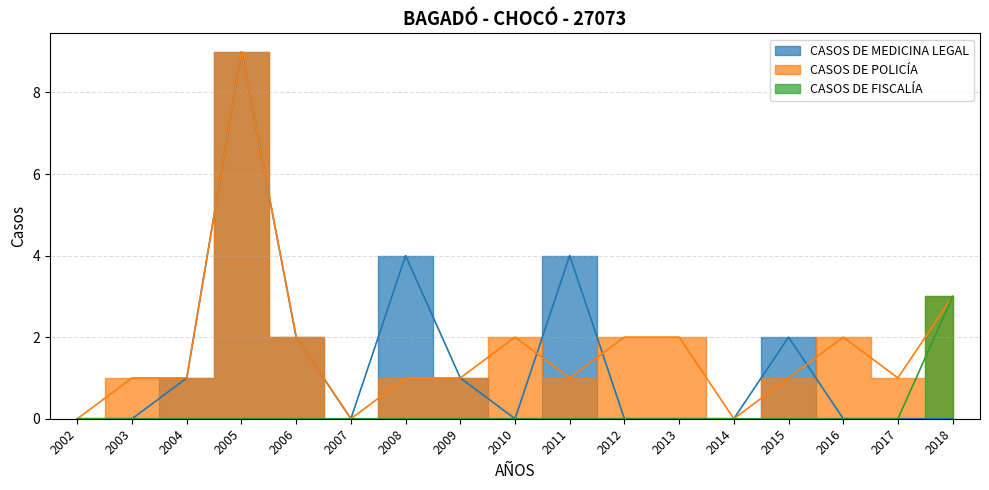

What is the sum of the CASOS DE POLICÍA values at 2016 and 2018?

5